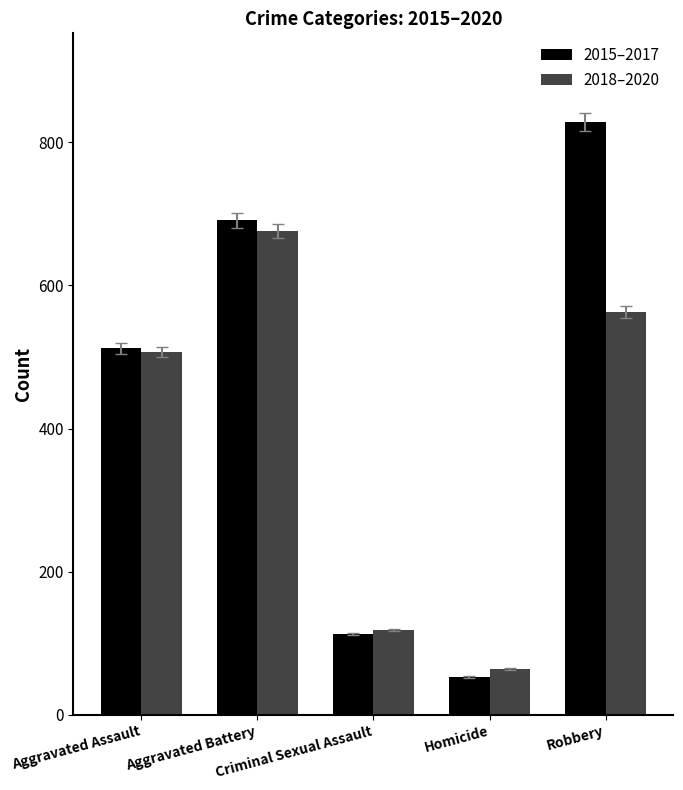

How many categories are shown in the chart?

5